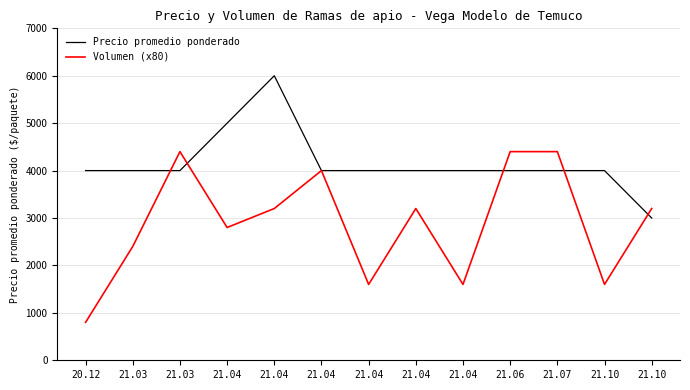

How many lines are shown in the chart?

2